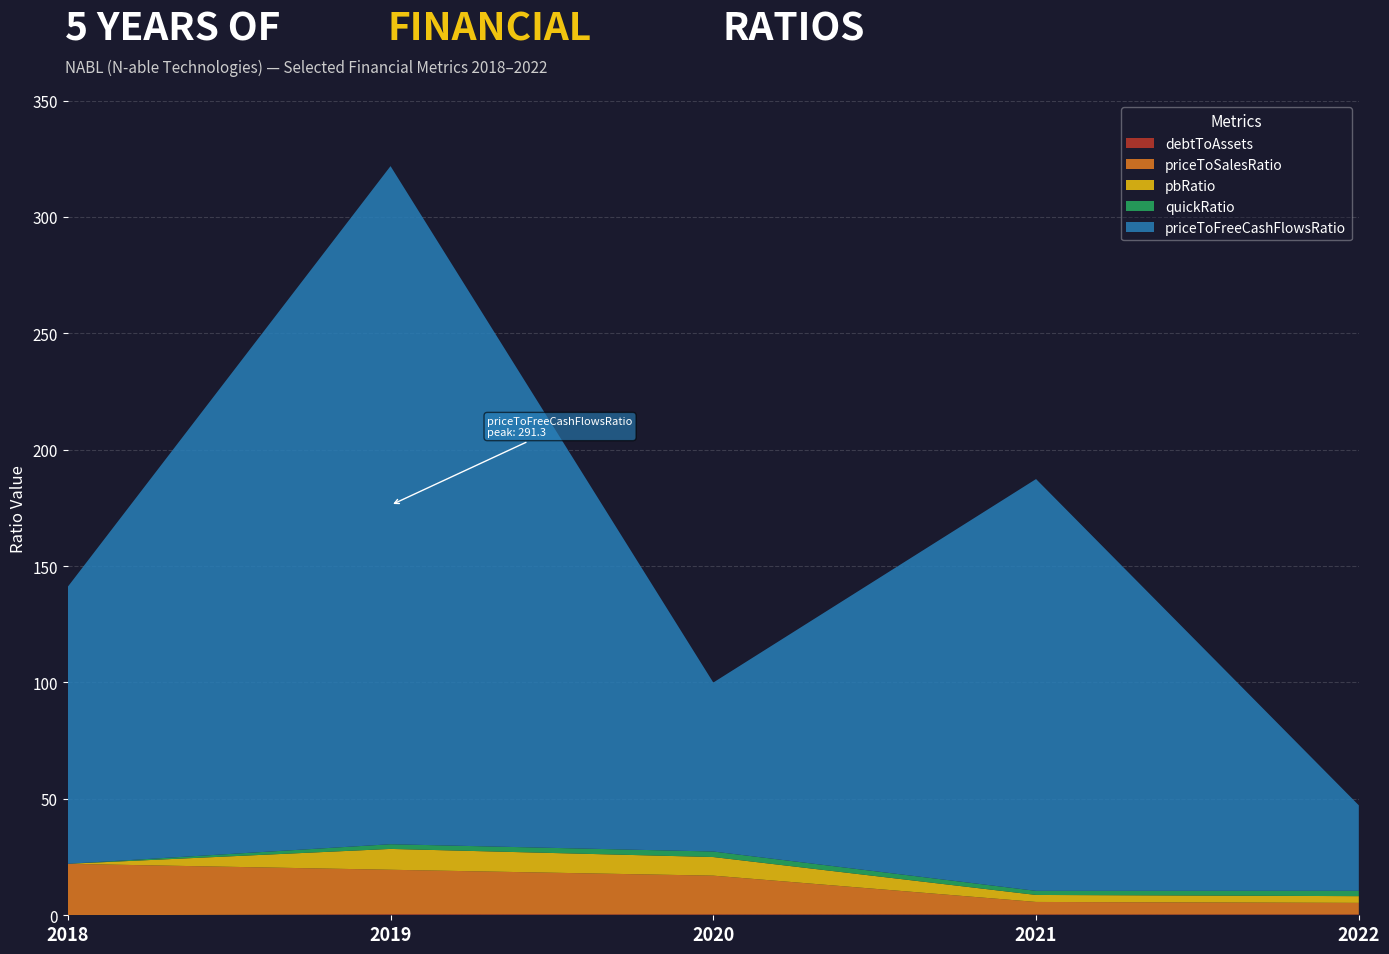

Reading left to right, list all the values displayed in this chart.

debtToAssets: 0.0	0.4	0.4	0.4	0.3
priceToSalesRatio: 22.1	19.2	16.7	5.4	5.0
pbRatio: 0.0	9.0	8.0	3.0	2.9
quickRatio: 0.0	2.0	2.4	1.8	2.3
priceToFreeCashFlowsRatio: 119.0	291.3	72.6	176.9	36.7